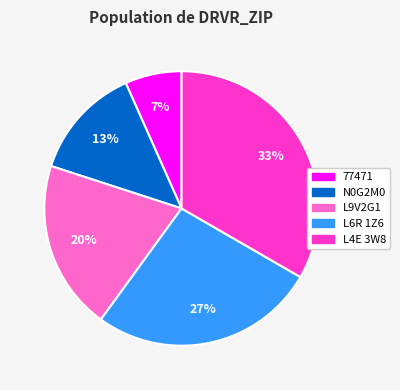

To the nearest percent, what percentage of the pie is L6R 1Z6?

27%